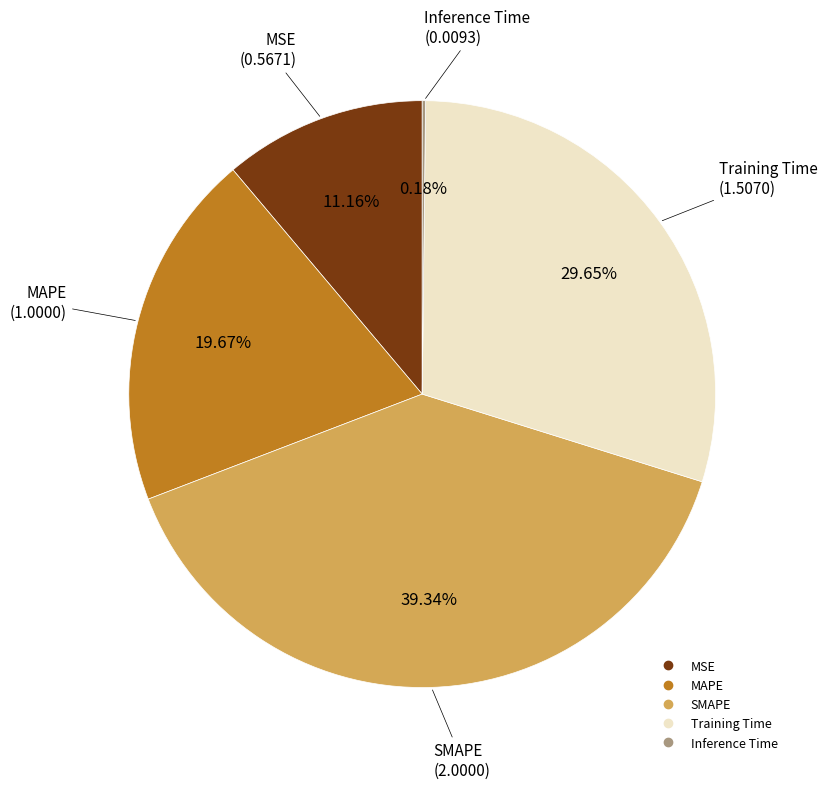

What percentage is the MSE slice, to the nearest percent?

11%